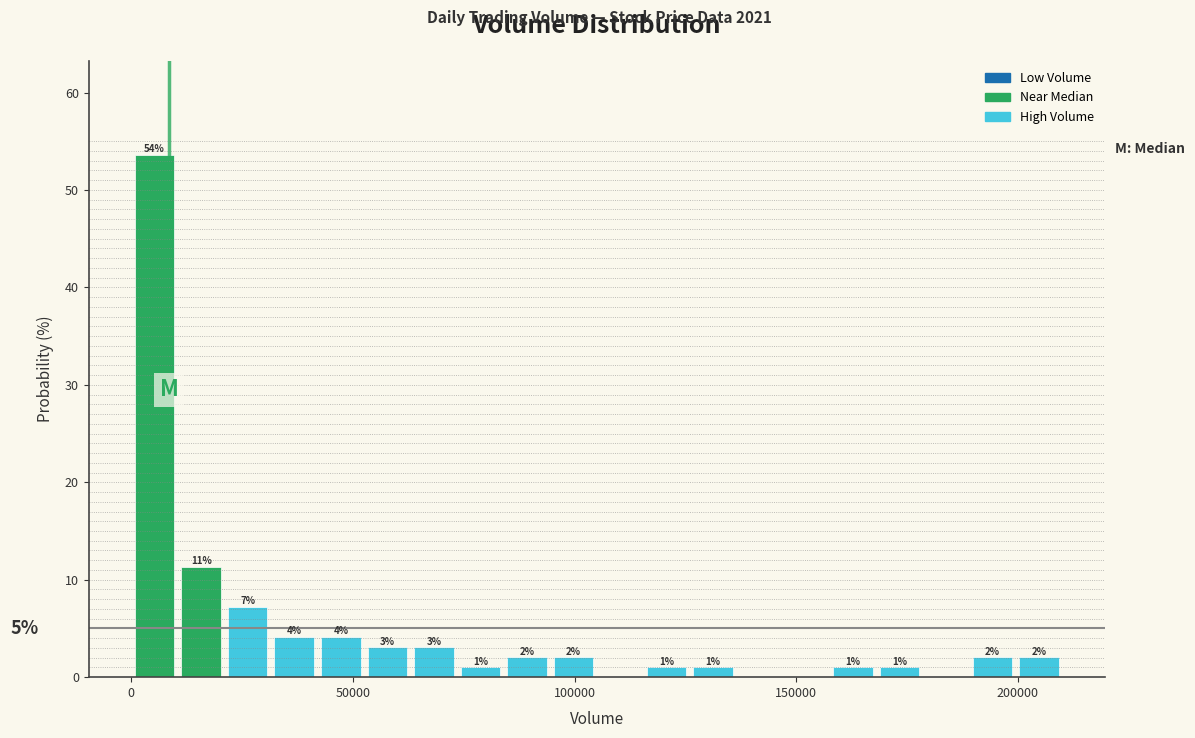

Read against the x-axis, roughly where is the centre of the tallest bar?

5000